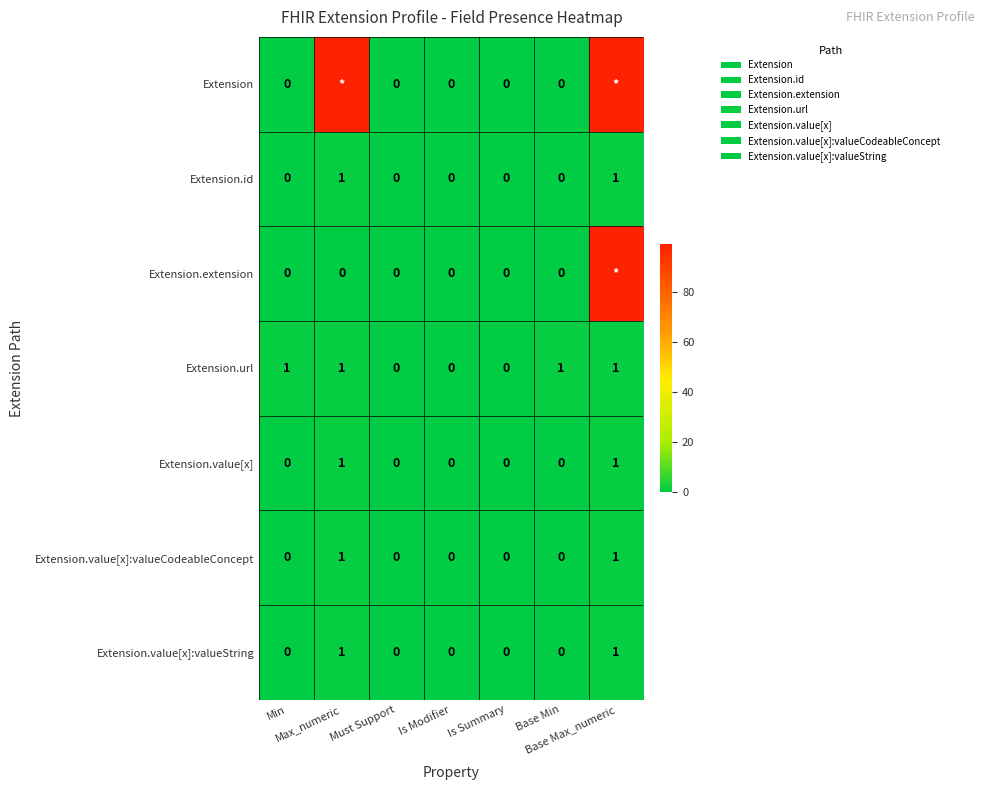

Which has a higher value, Must Support or Base Max_numeric?

Base Max_numeric